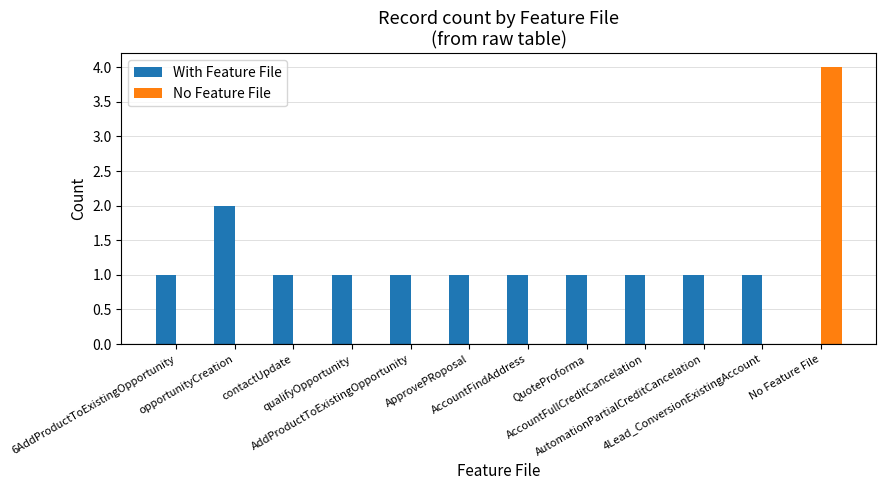

Which series has the largest total across all categories?

With Feature File